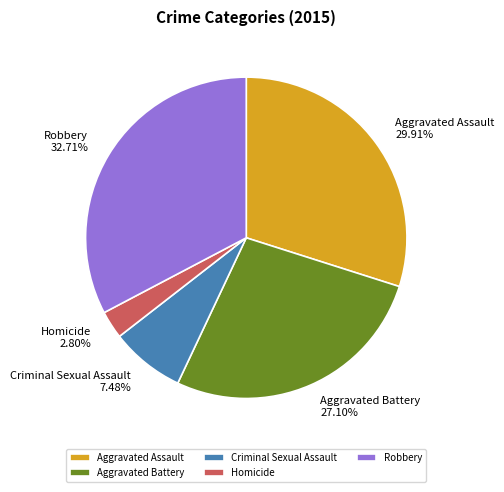

Is there a majority slice in this chart?

No